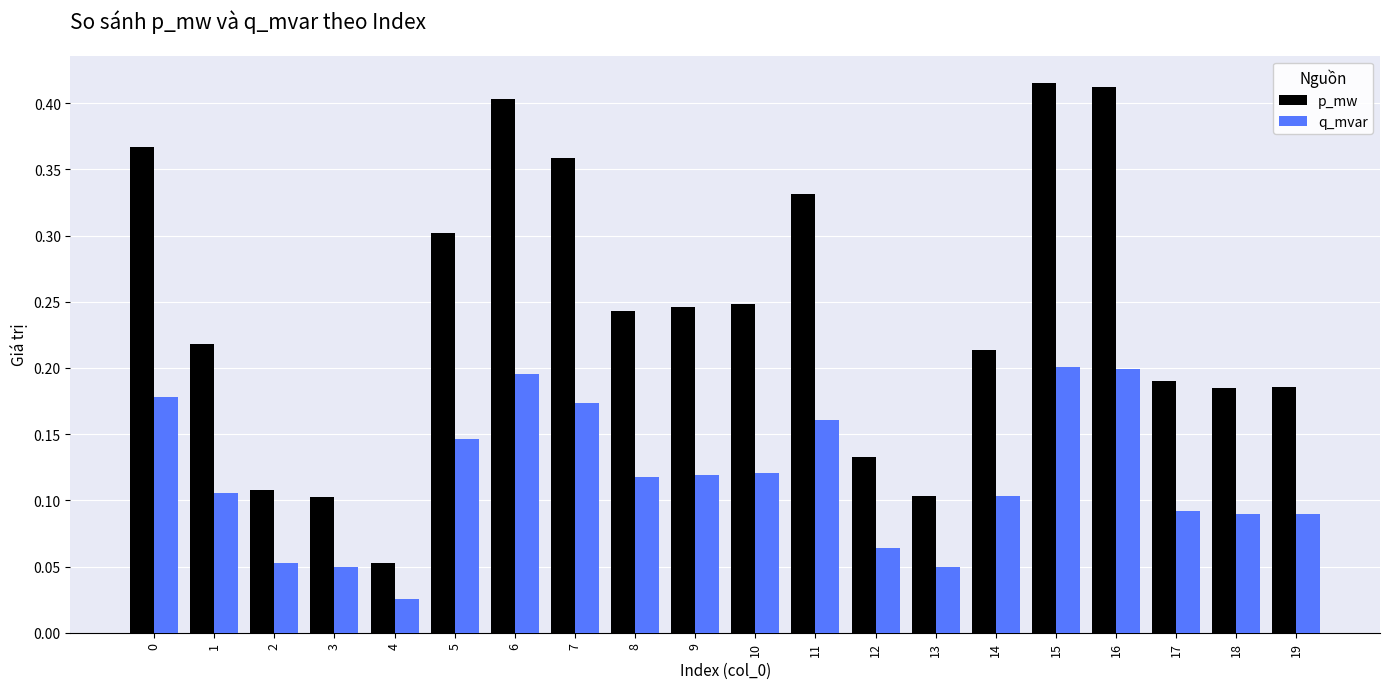

List the series in order of their overall mean, lowest first.

q_mvar, p_mw